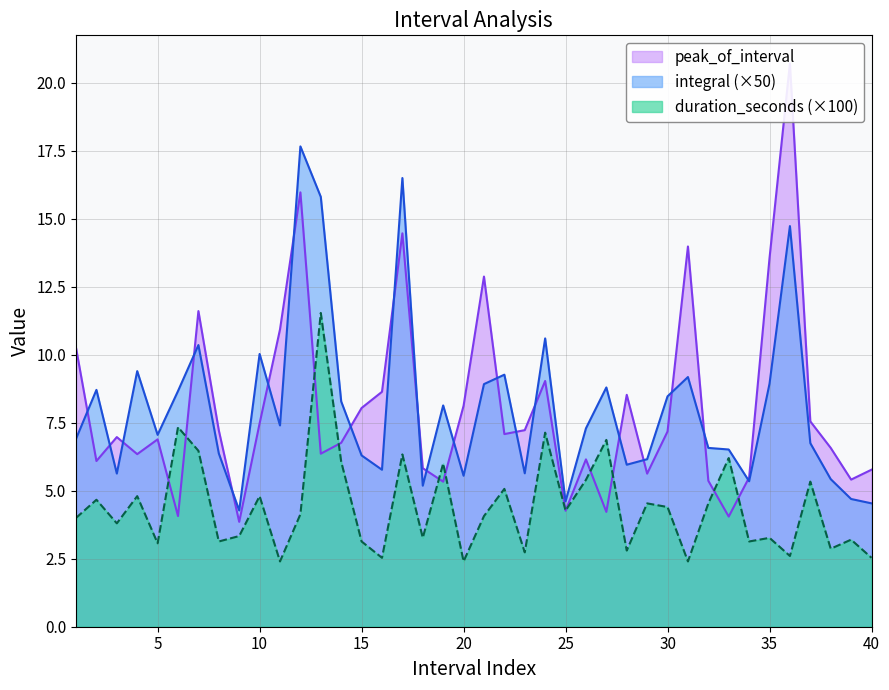

Which series changed the most between 5 and 24?

duration_seconds